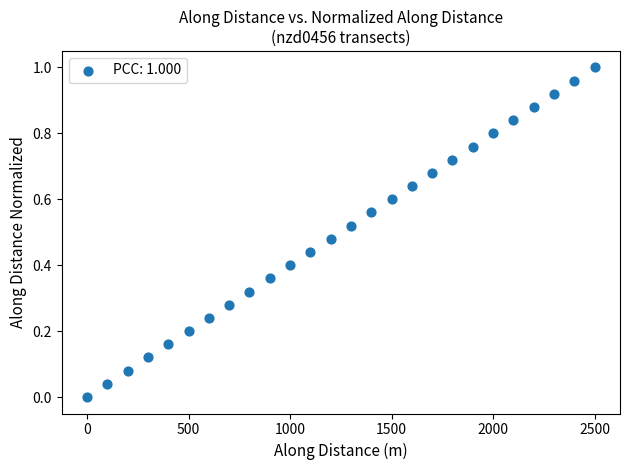

What is the range of X values (max minus min)?

2499.4